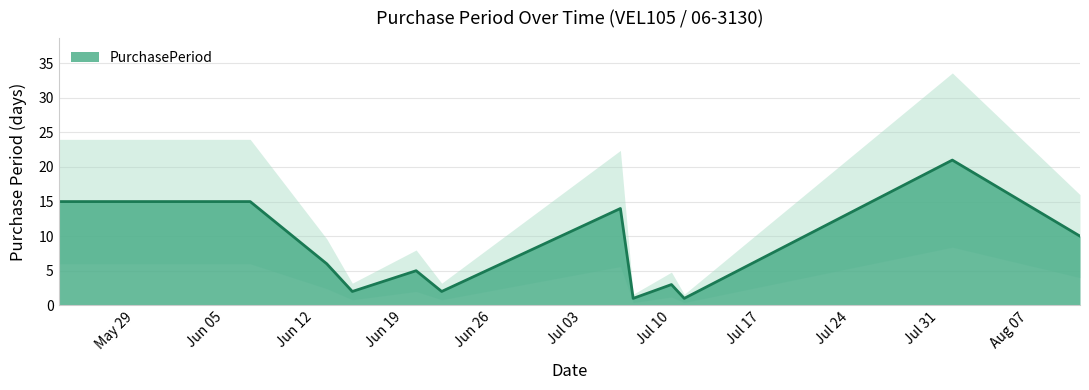

What is the maximum value for PurchasePeriod?

21